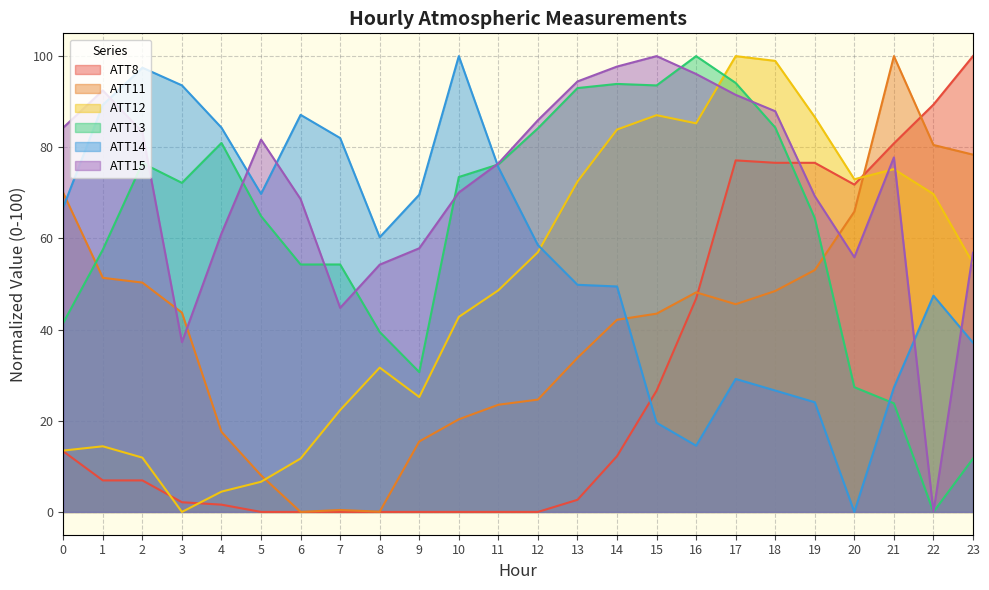

Which category has the lowest value in the ATT12 series?

3